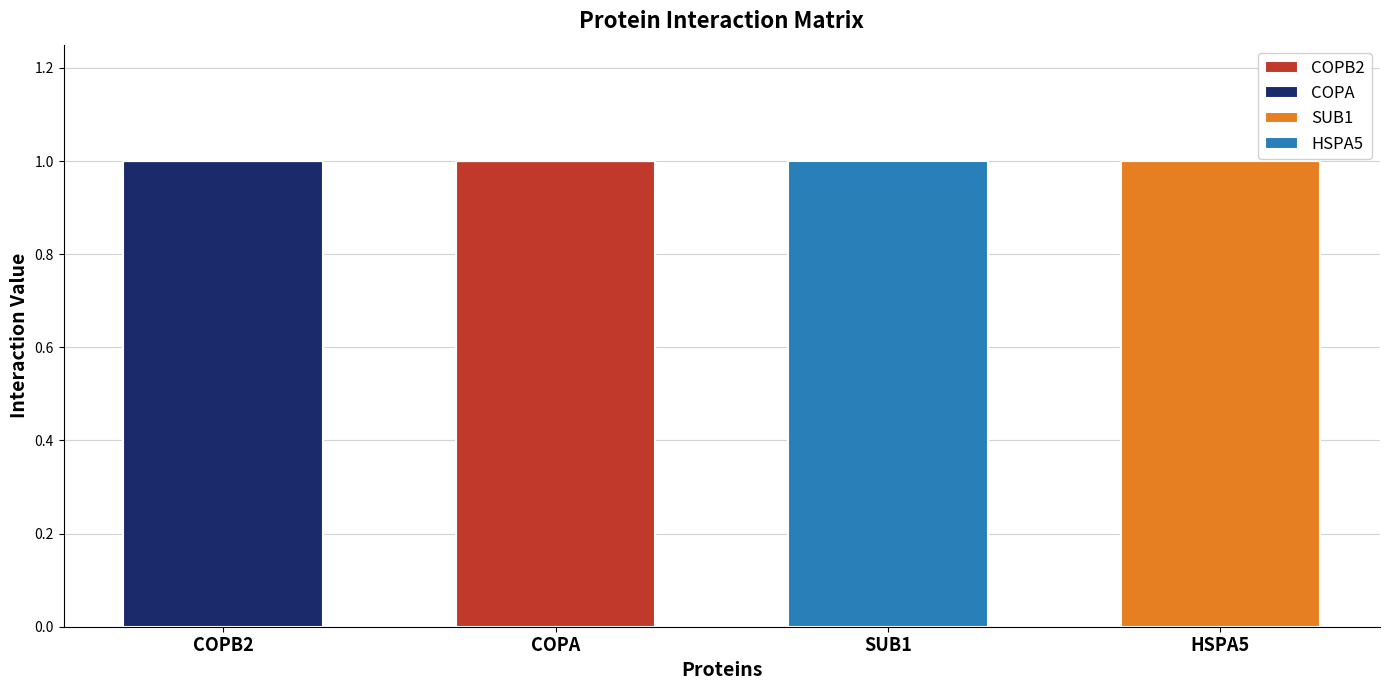

At which label does COPB2 reach its peak?

COPA